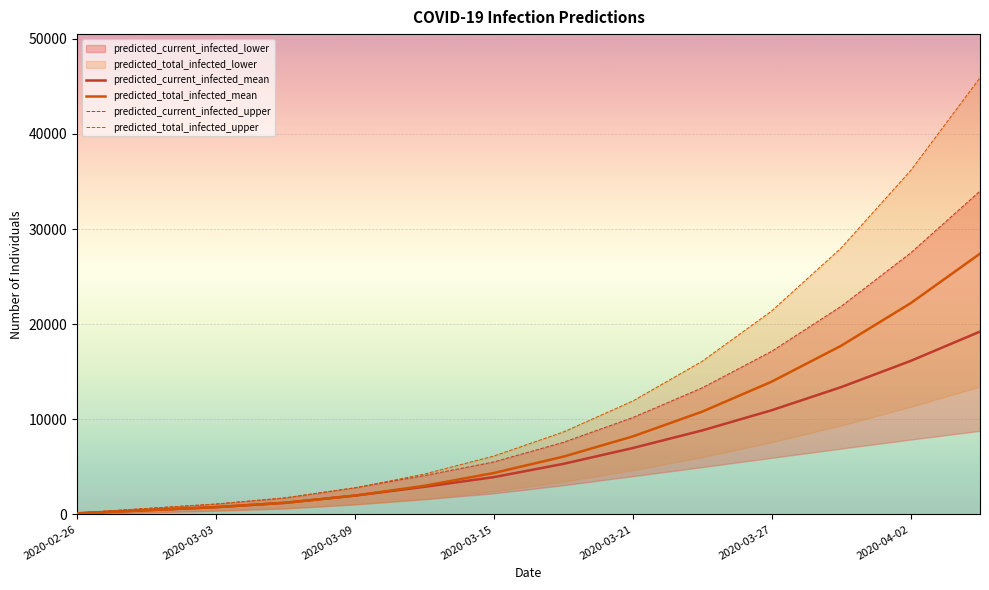

Does the chart display data point markers on the line(s)?

No